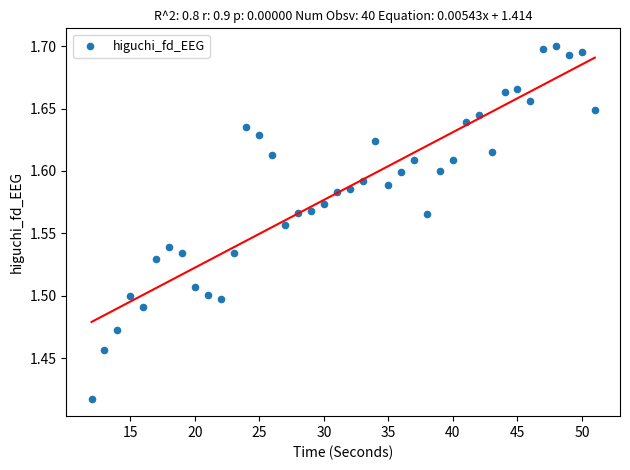

What is the range of Y values (max minus min)?

0.3